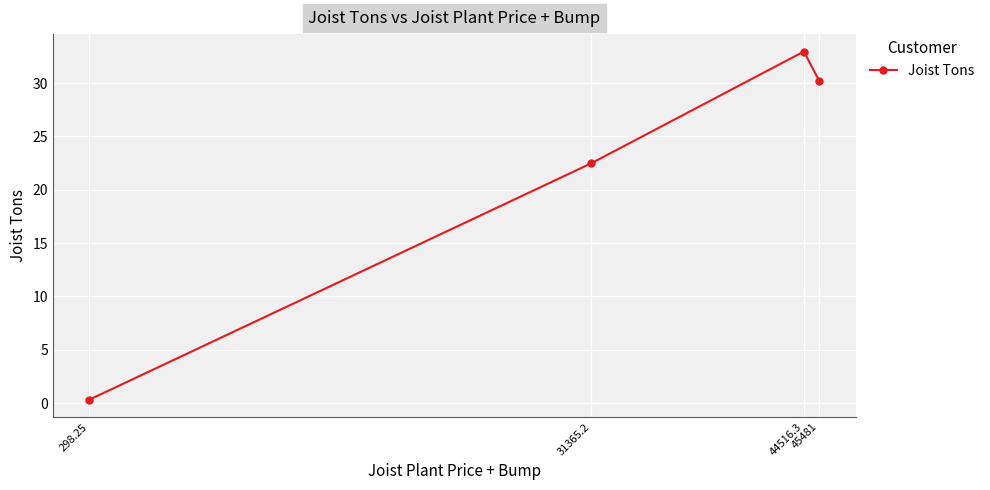

True or false: there are more than 2 points higher than both neighbors.

False